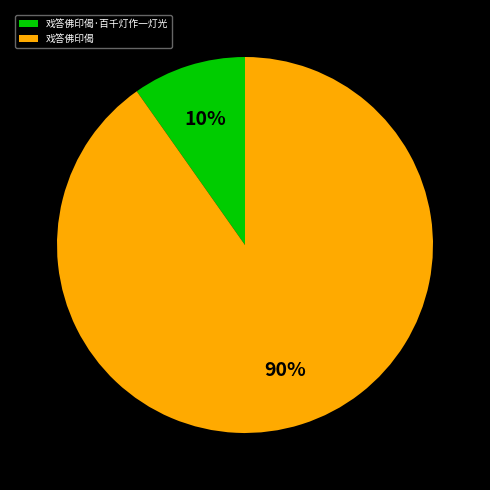

To the nearest percent, what percentage of the pie is 戏答佛印偈·百千灯作一灯光?

10%